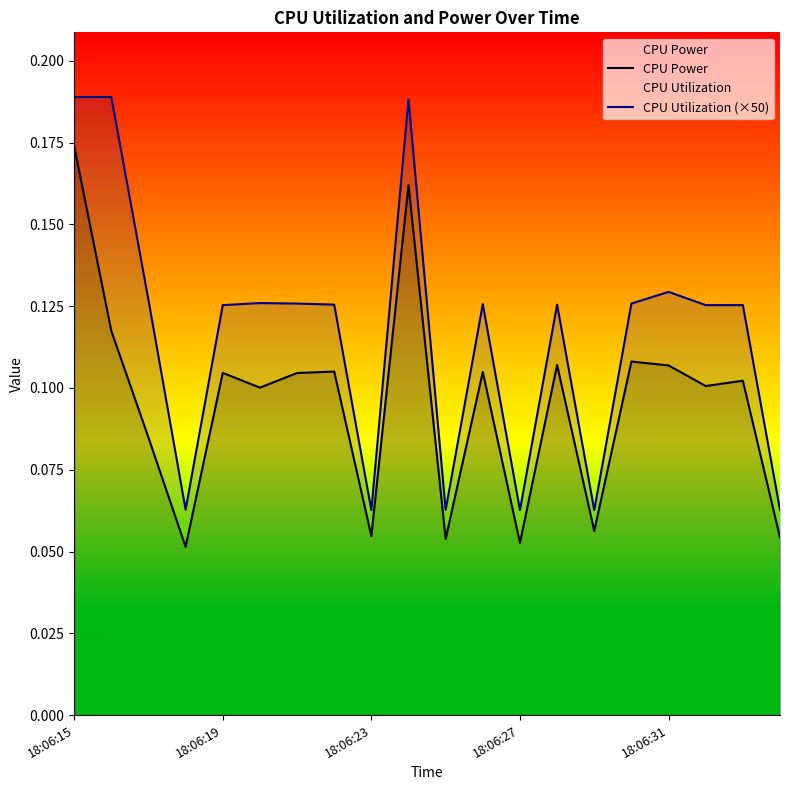

Which category has the highest value in the CPU Utilization (×50) series?

18:06:15